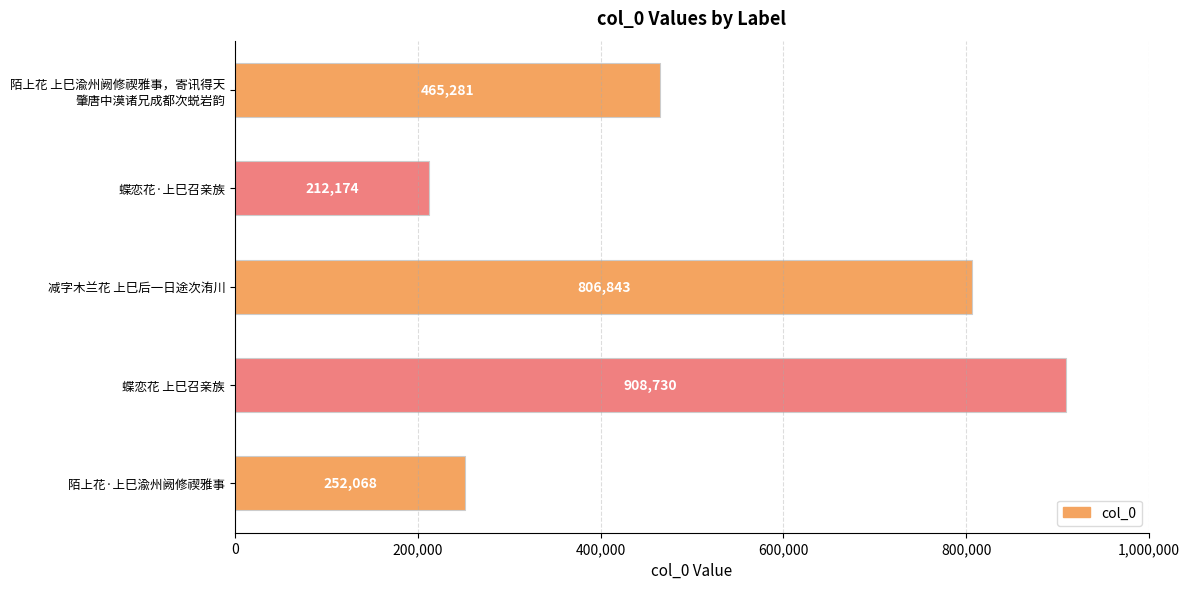

True or false: the data shows 381026 at 陌上花·上巳渝州阙修禊雅事.

False